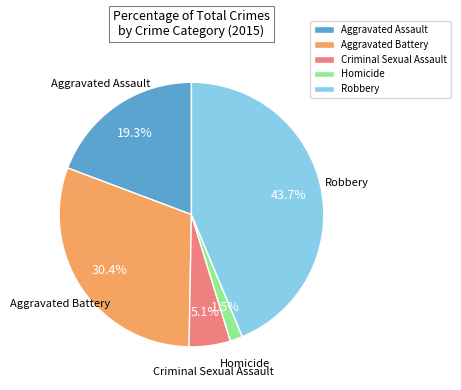

Count the number of slices in the pie.

5